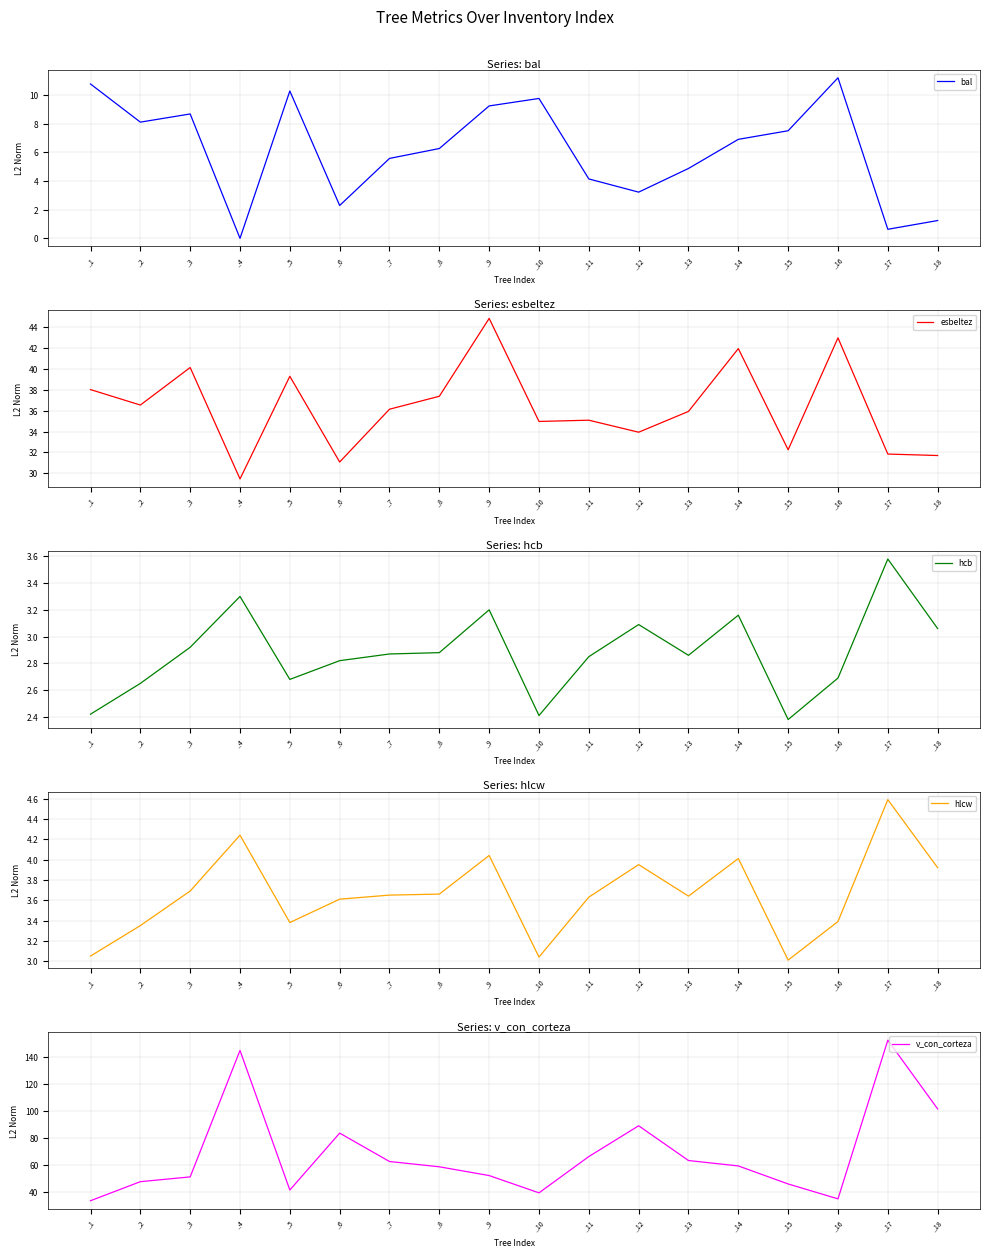

What is the value of the bal point at the 10th from the left?

9.8